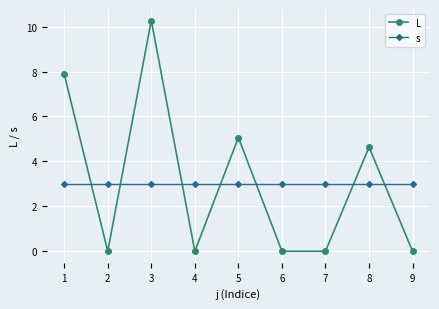

Rank the series at 5 from highest to lowest value.

L, s